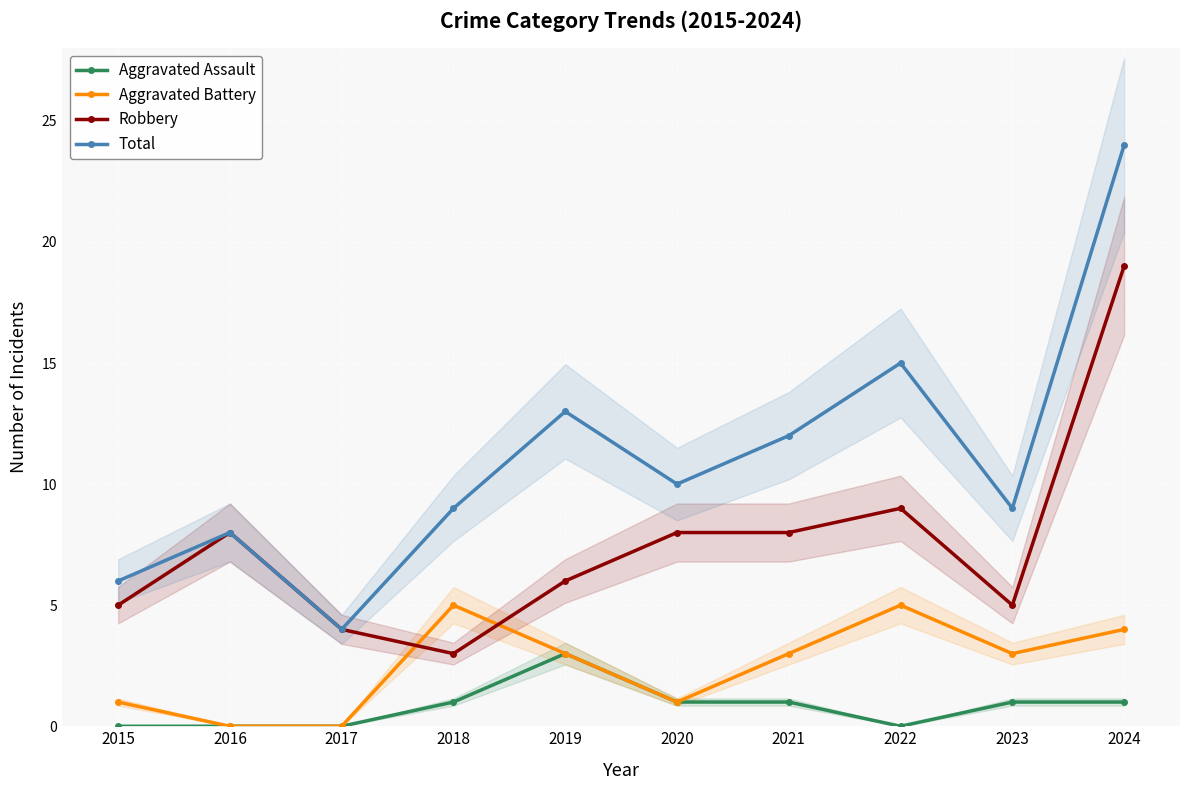

Rank the series at 2019 from highest to lowest value.

Total, Robbery, Aggravated Assault, Aggravated Battery